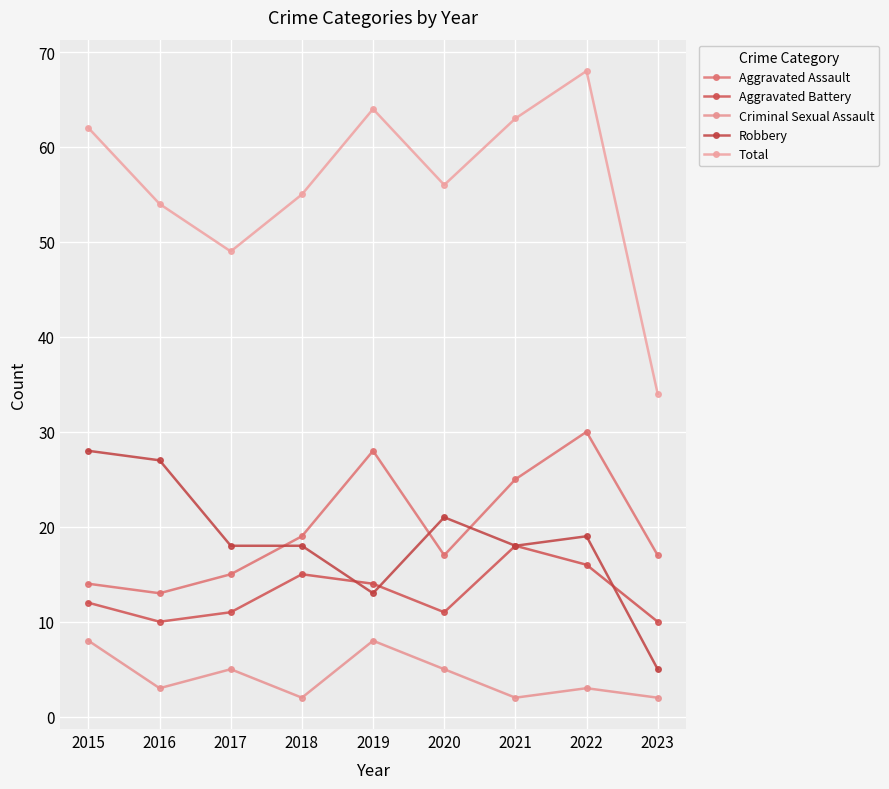

True or false: Total and Aggravated Assault cross at least once.

False